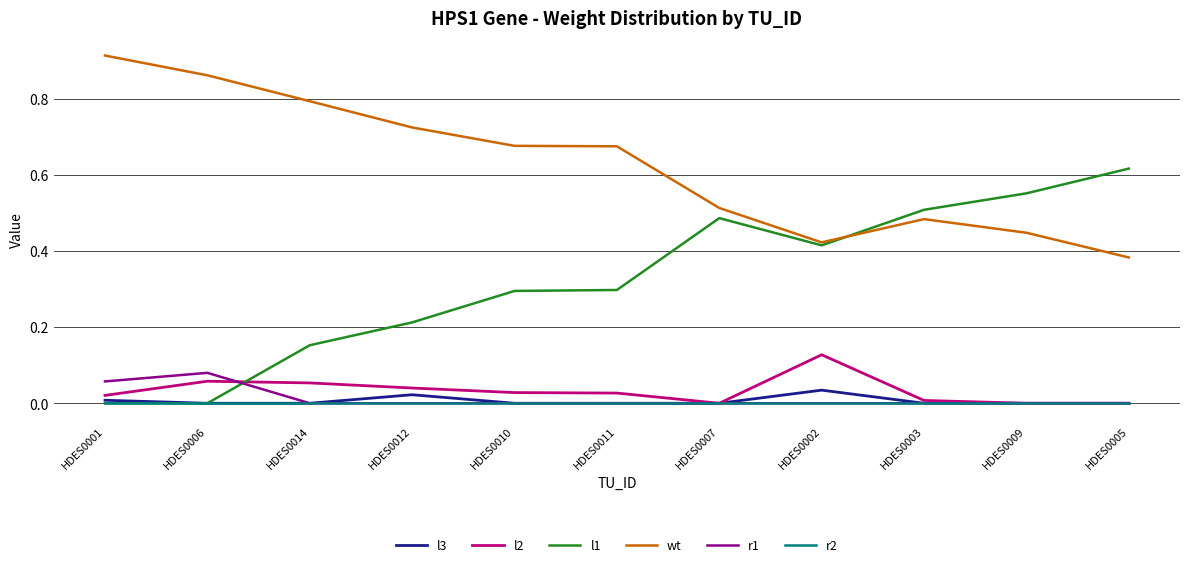

Count the number of data series in this chart.

6